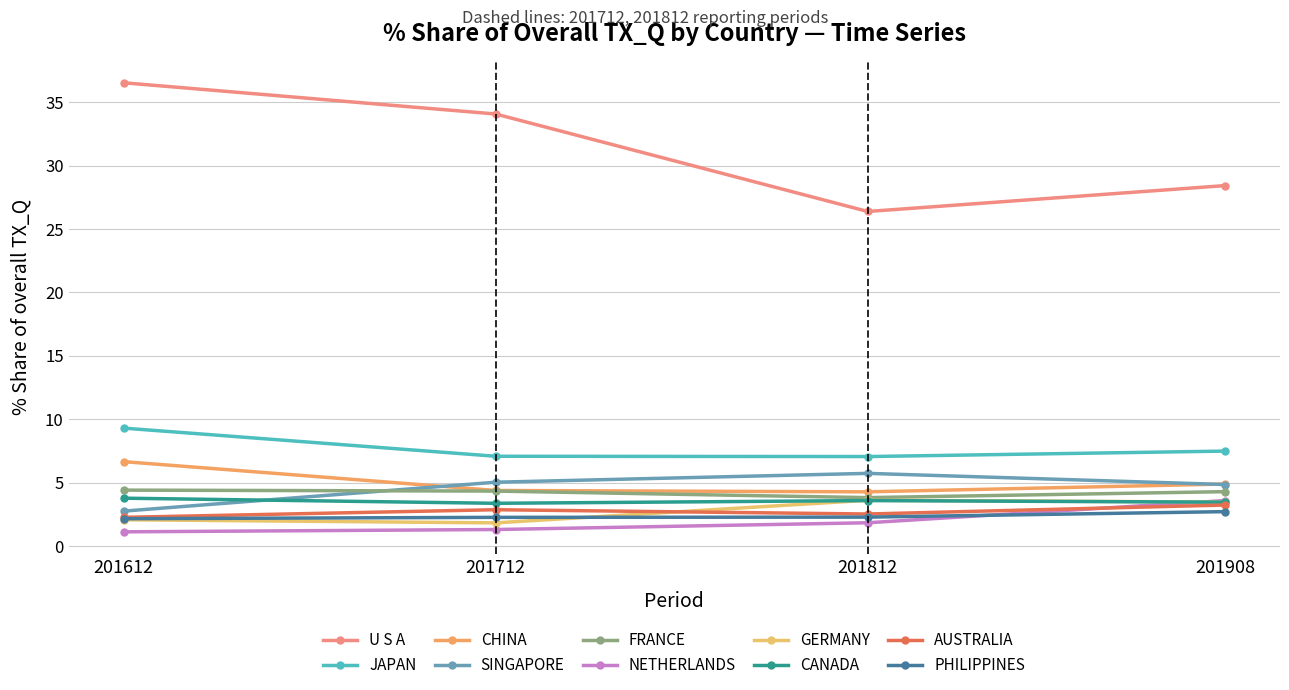

How many distinct data groups are displayed?

10